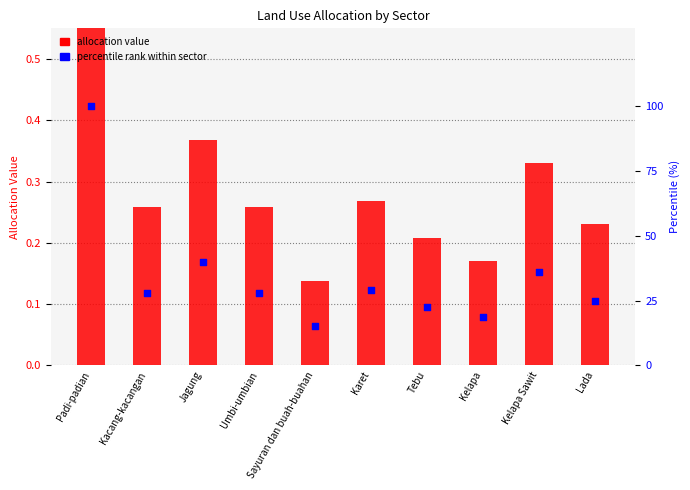

At how many categories does at least one series exceed 97?

1